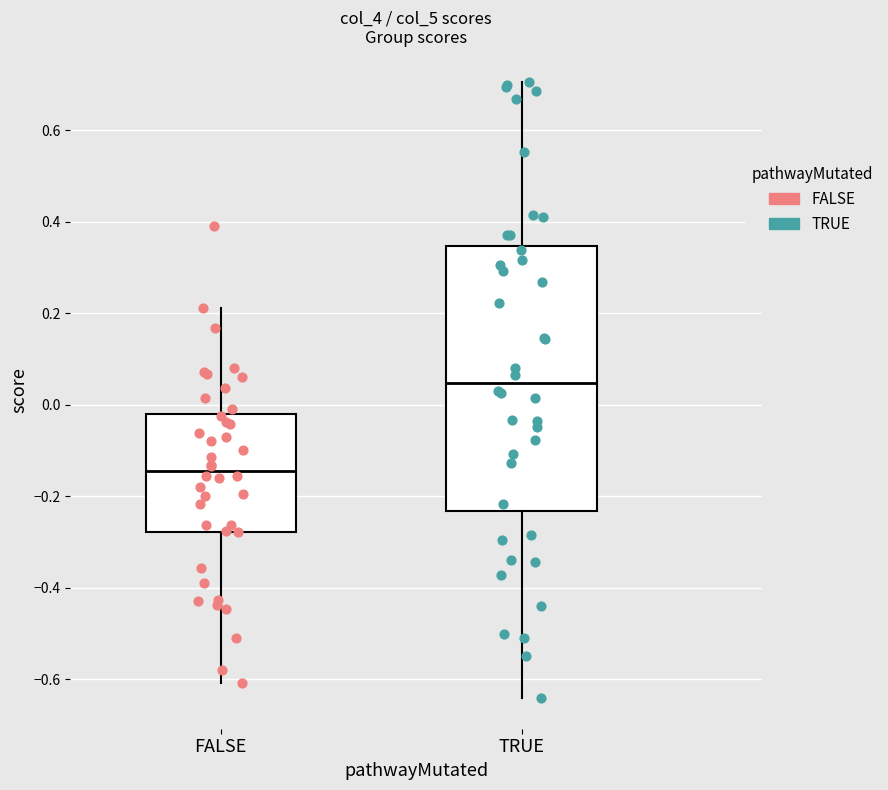

Which box's median line is the highest?

TRUE